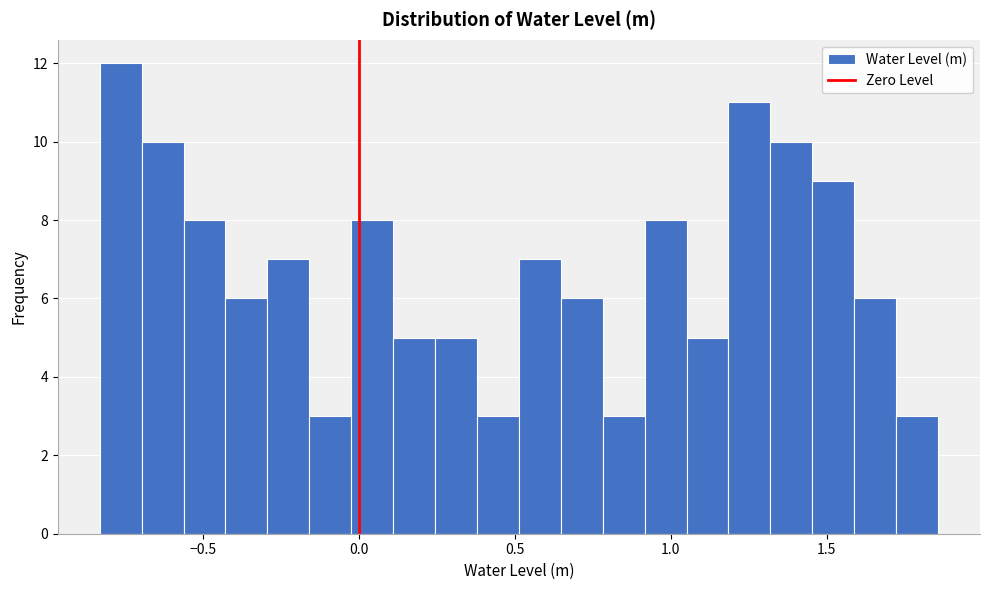

Read against the x-axis, roughly where is the centre of the tallest bar?

-0.75